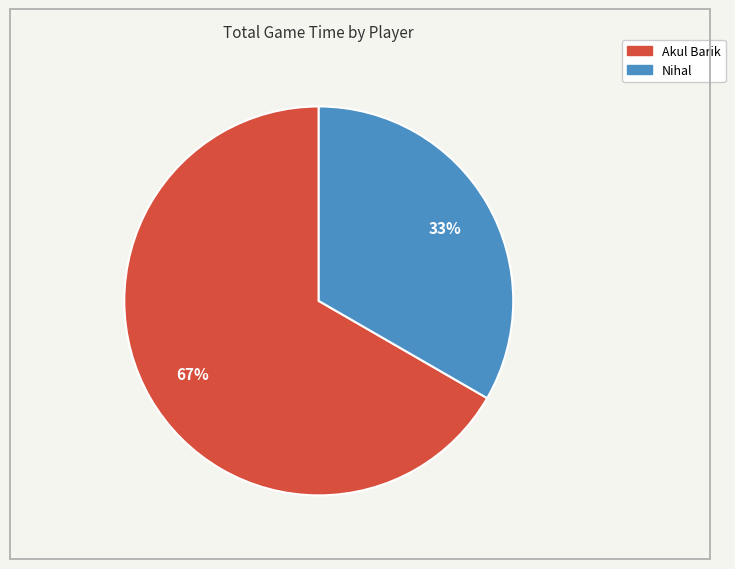

Is the sum of Akul Barik and Nihal greater than half?

Yes